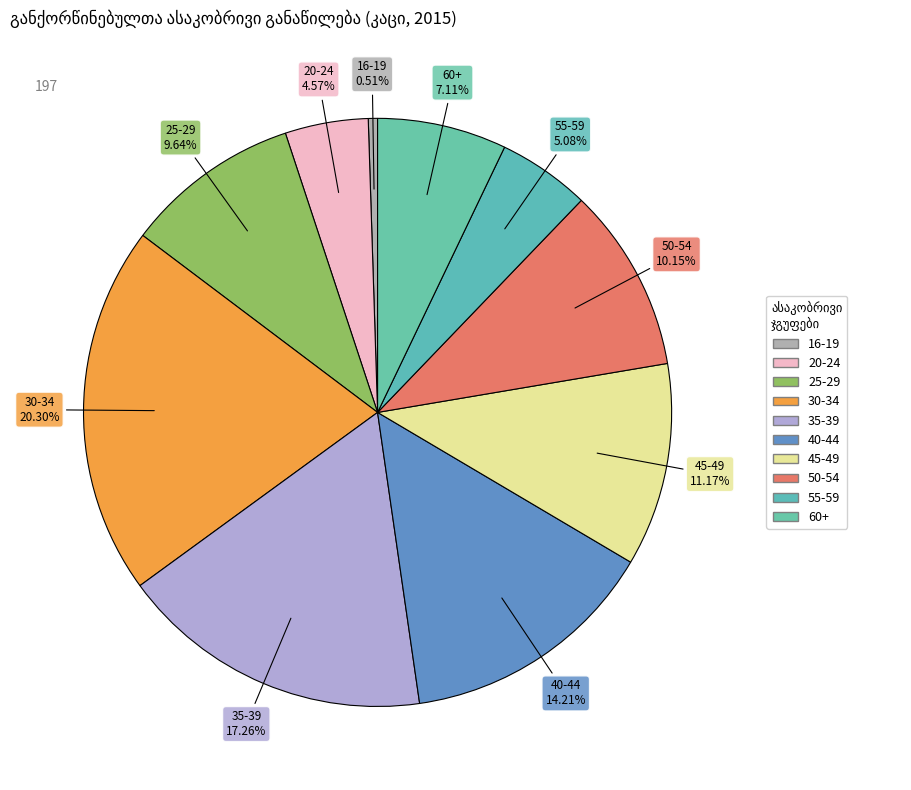

Between 45-49 and 30-34, which is larger?

30-34